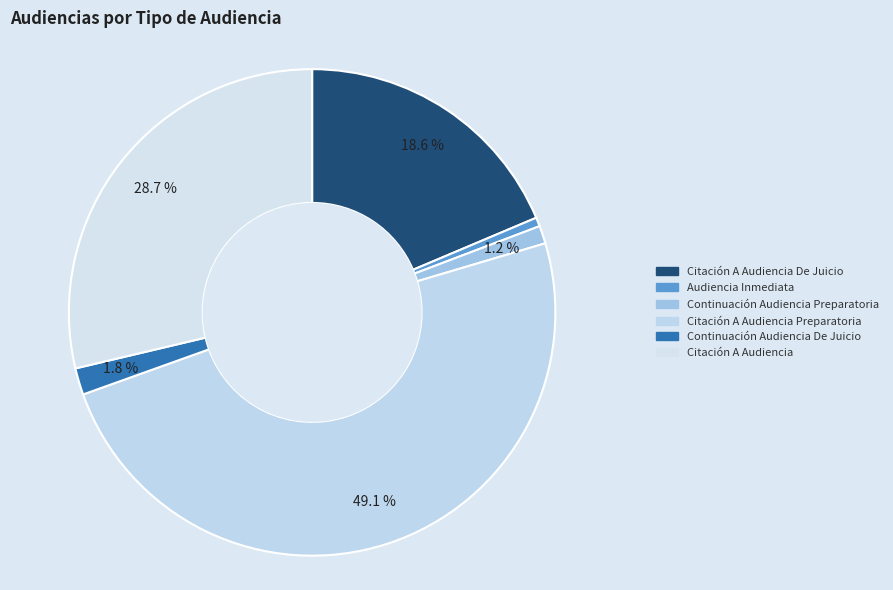

To the nearest percent, what is the difference between the largest and smallest slice percentages?

49%